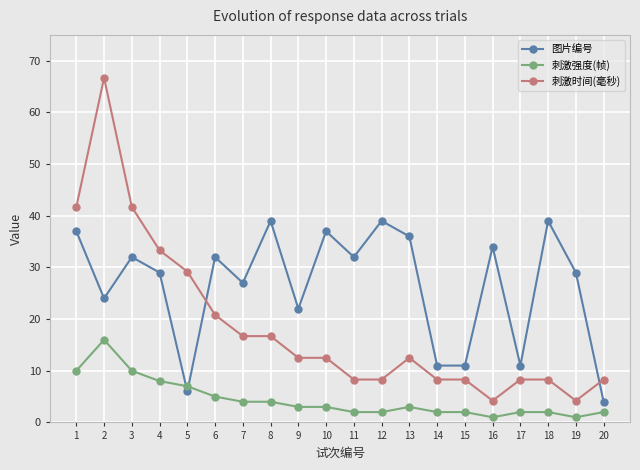

Which series has the largest total across all categories?

图片编号